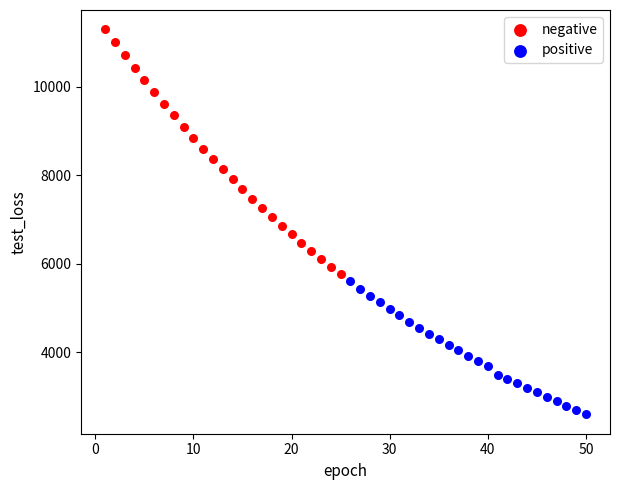

Which series contains the lowest Y value?

positive